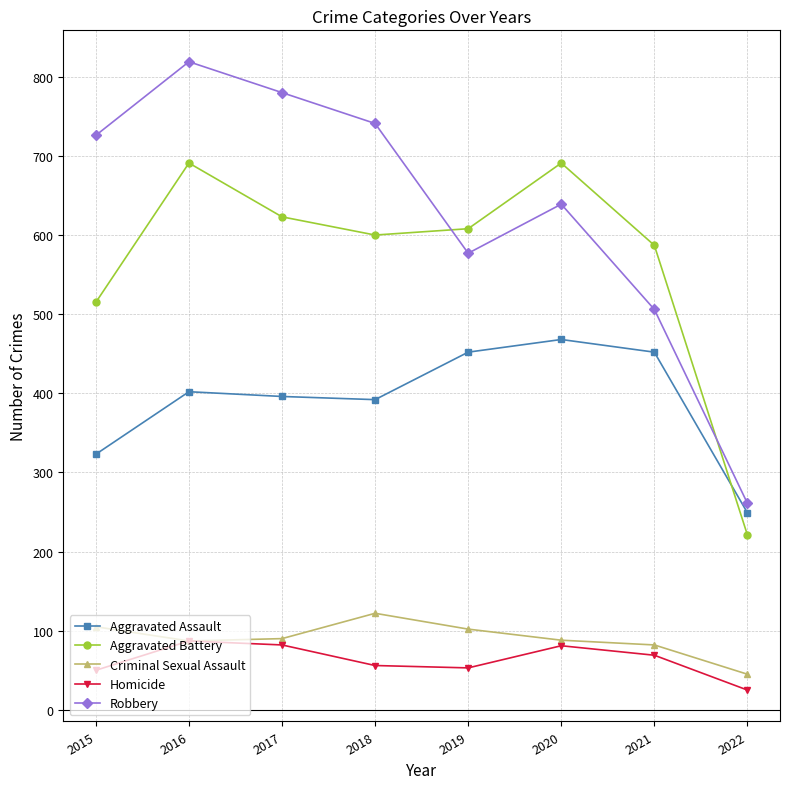

At 2022, list the series in order from largest to smallest.

Robbery, Aggravated Assault, Aggravated Battery, Criminal Sexual Assault, Homicide